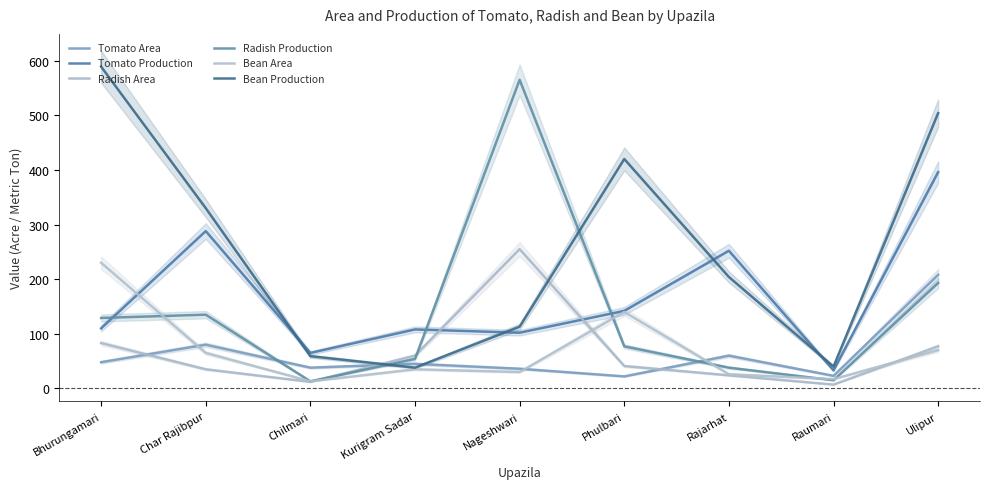

Which category has the lowest value across all series?

Raumari